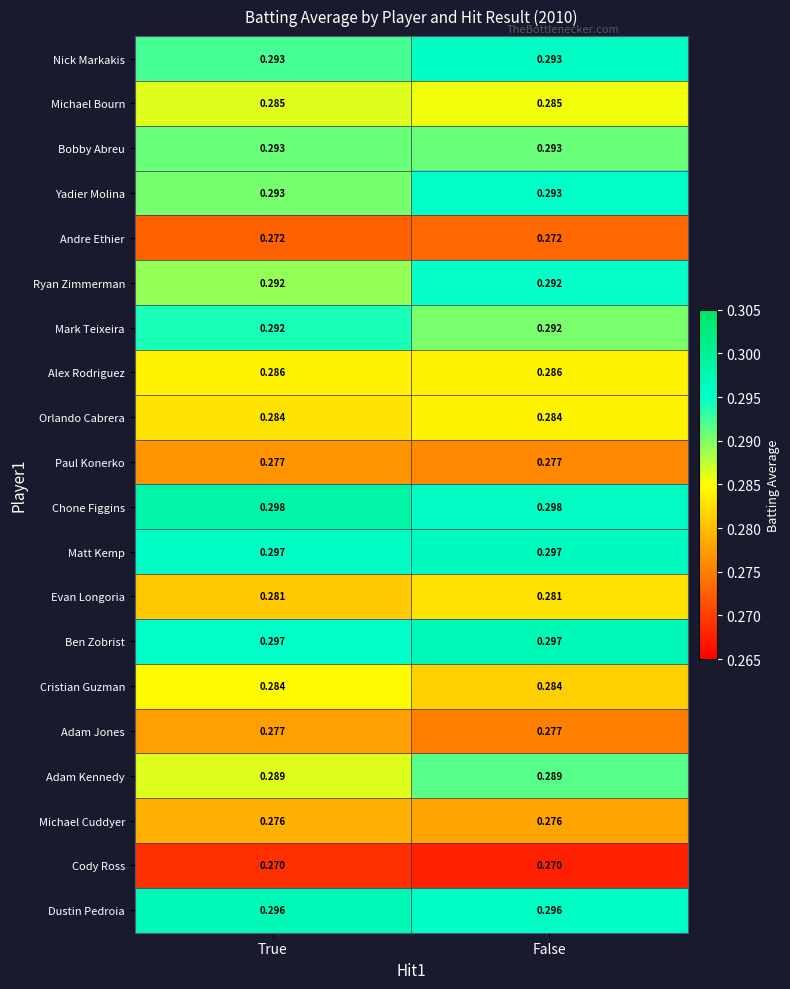

At how many categories does at least one series exceed 0?

2